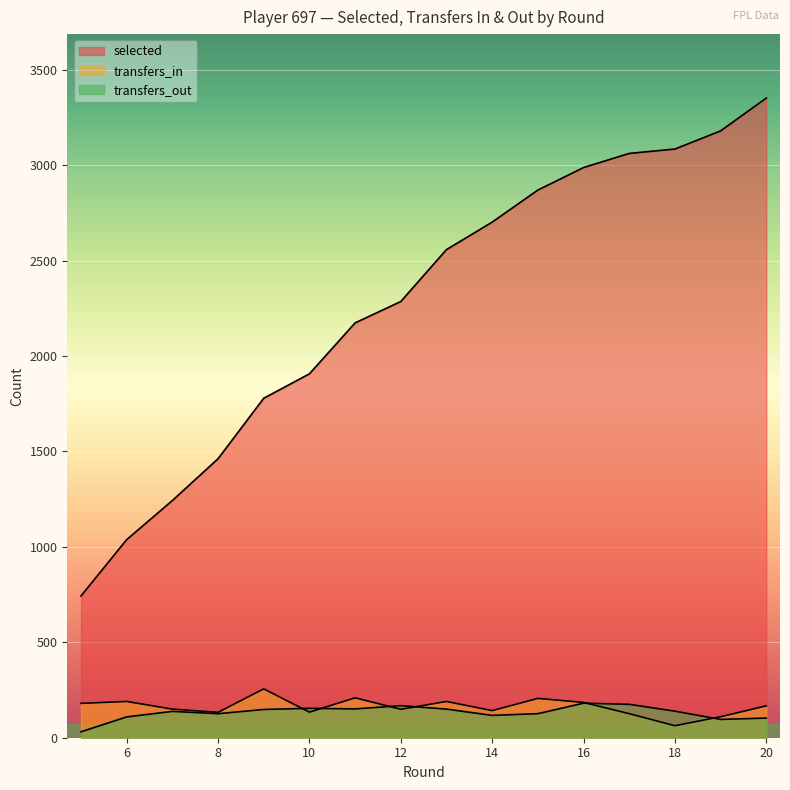

How many data points in transfers_in are above 167?

7